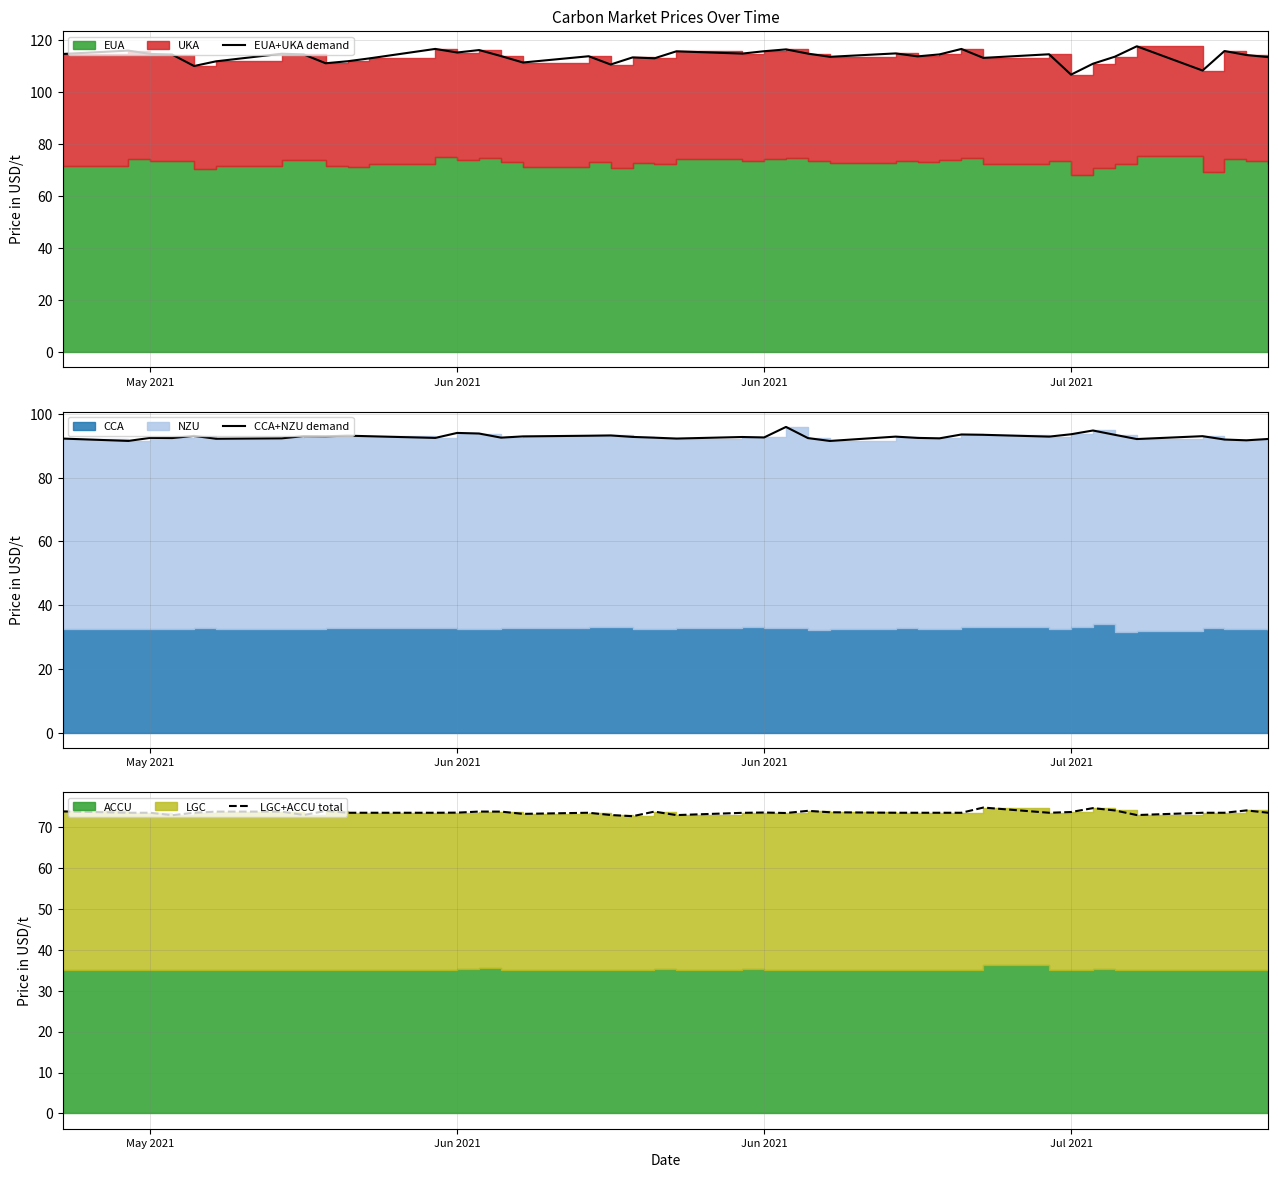

True or false: EUA+UKA demand and CCA+NZU demand cross at least once.

False